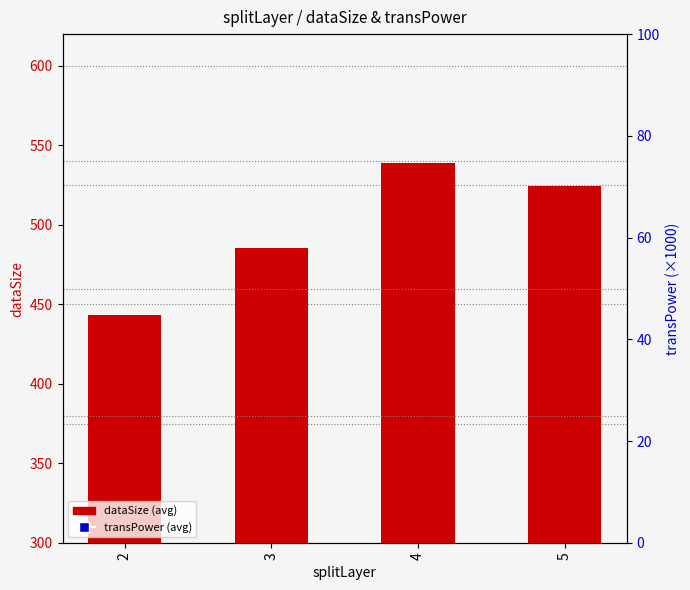

At which category is the sum across all series the highest?

4